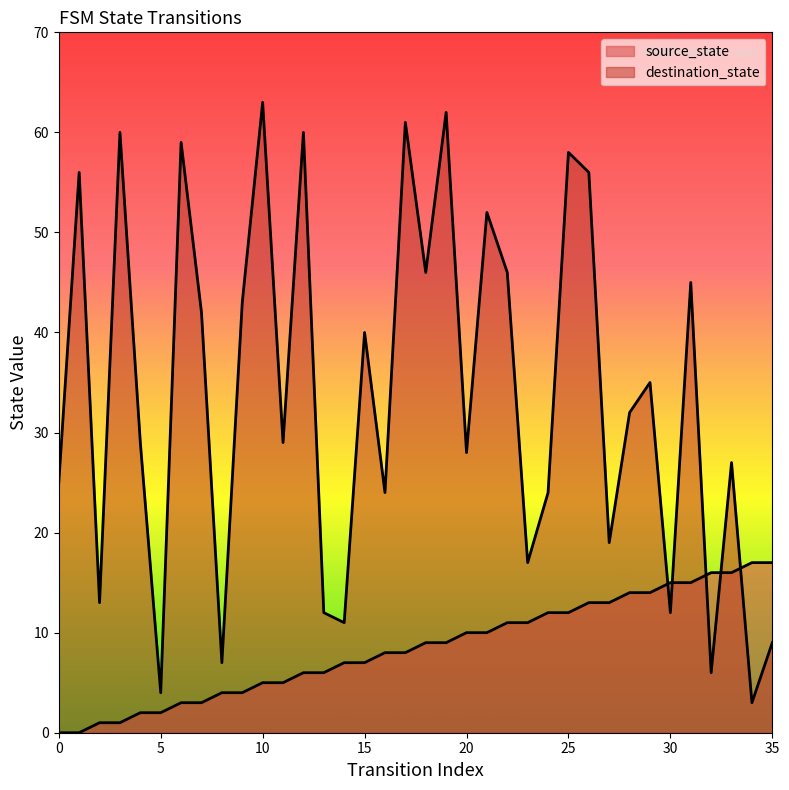

What is the difference between the highest and lowest values at 5?

2